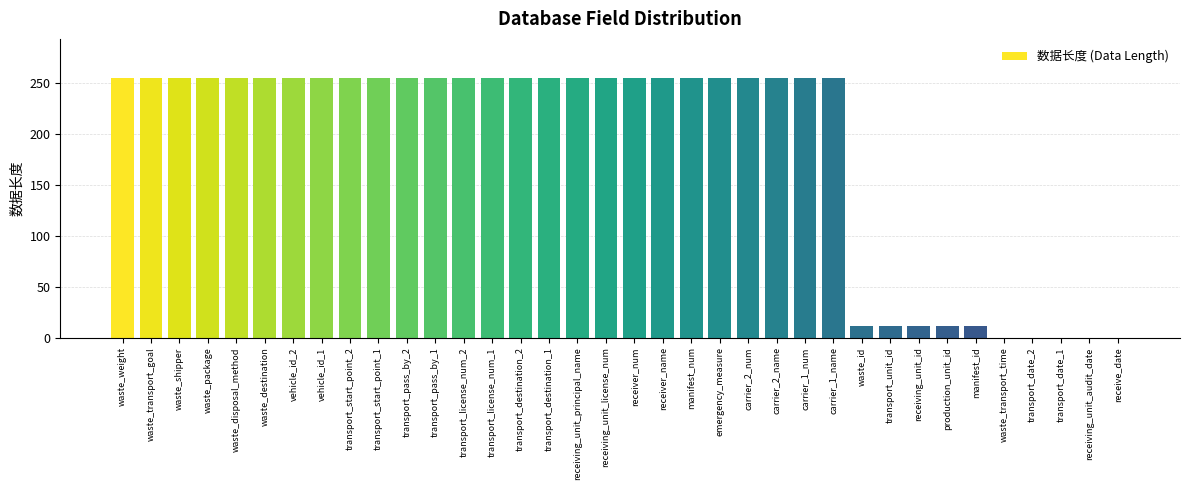

Approximately how many times larger is the value at carrier_1_num compared to receiving_unit_id?

23.2